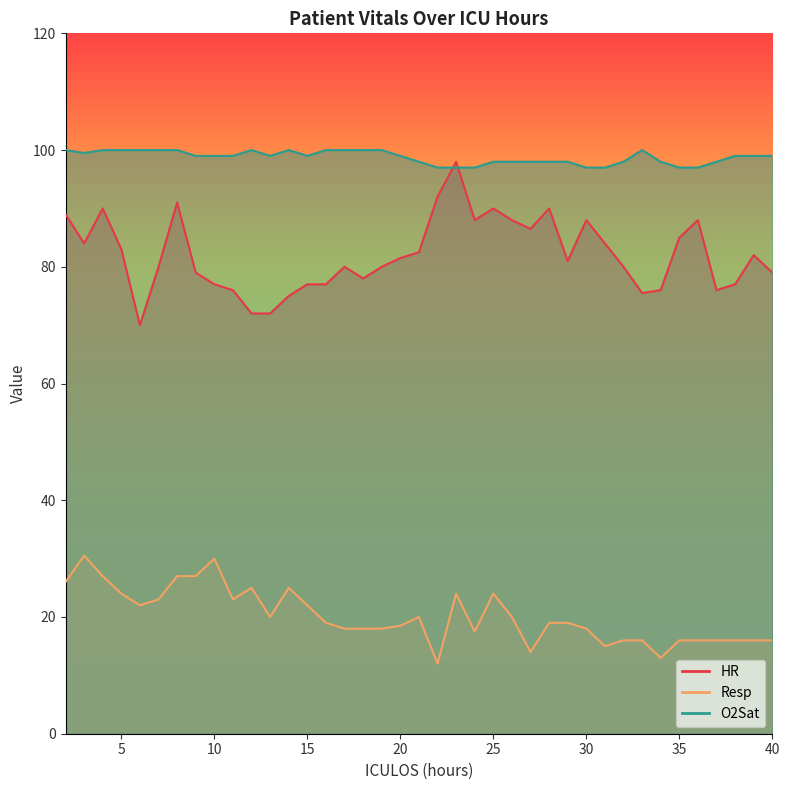

True or false: Resp and HR intersect in this chart.

False